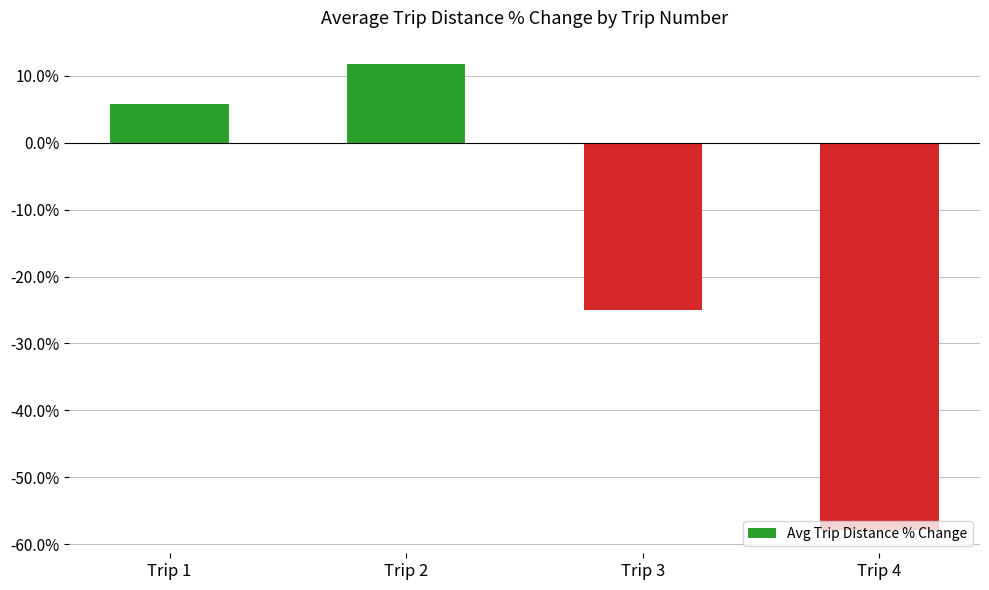

What is the difference between the maximum and second lowest values?

36.8